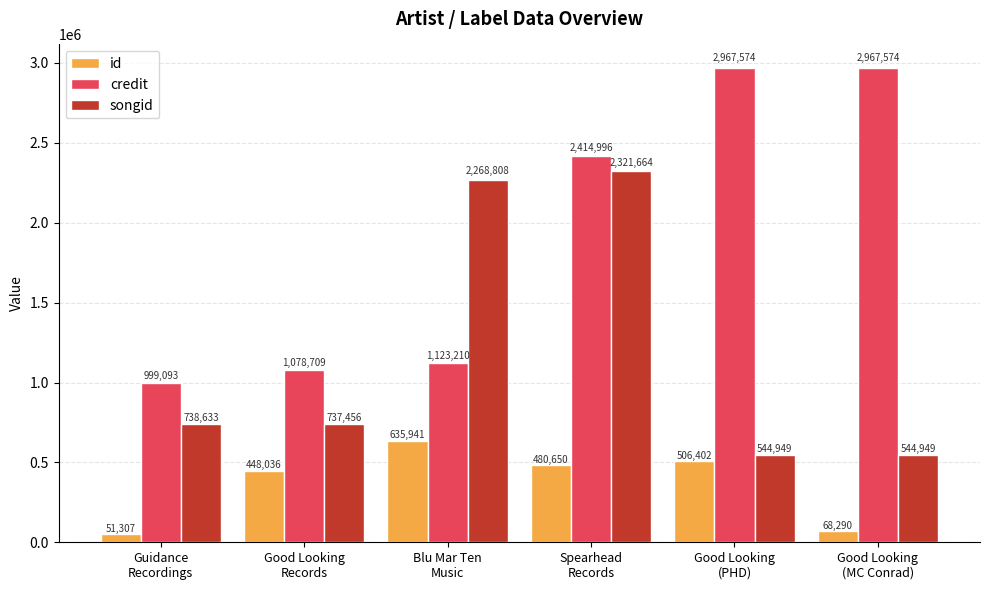

Which series has the widest spread of values?

credit